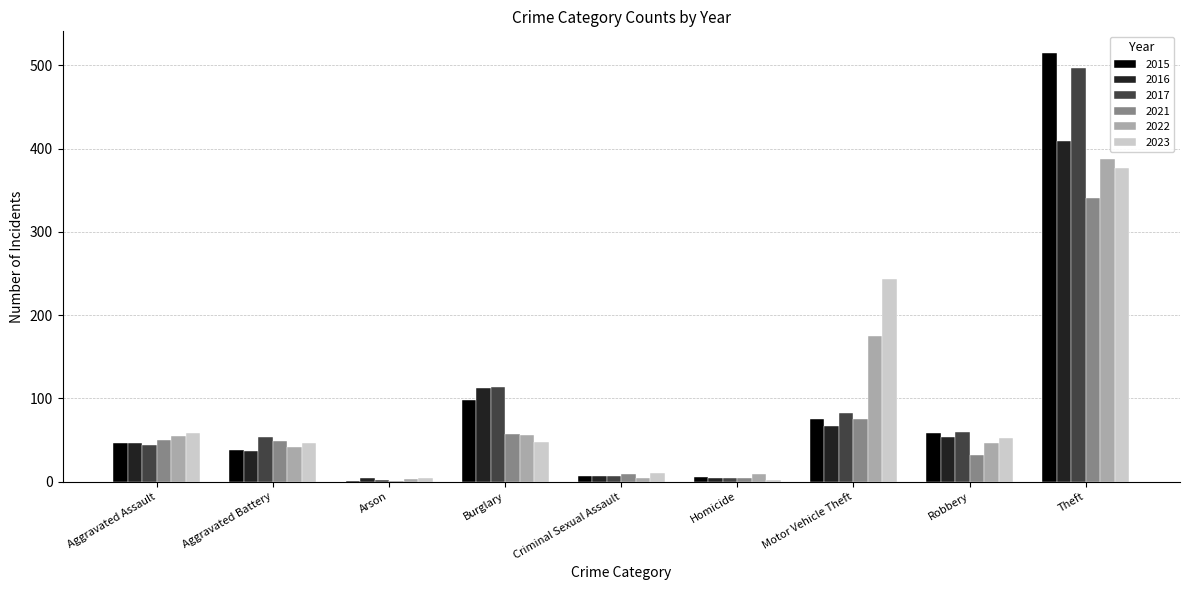

Which category has the highest value across all series?

Theft